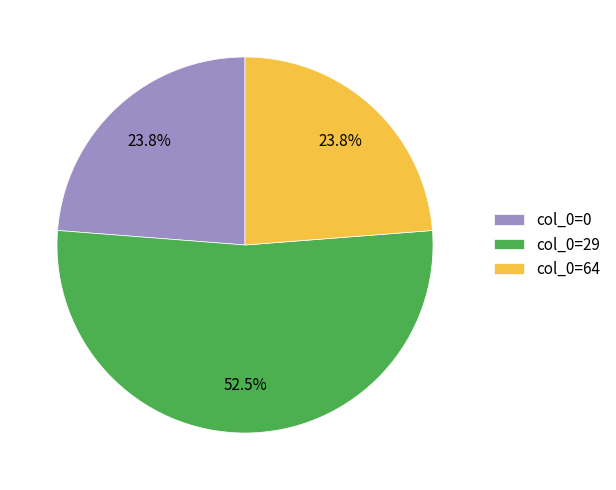

Do col_0=0 and col_0=64 together represent more than half of the pie?

No